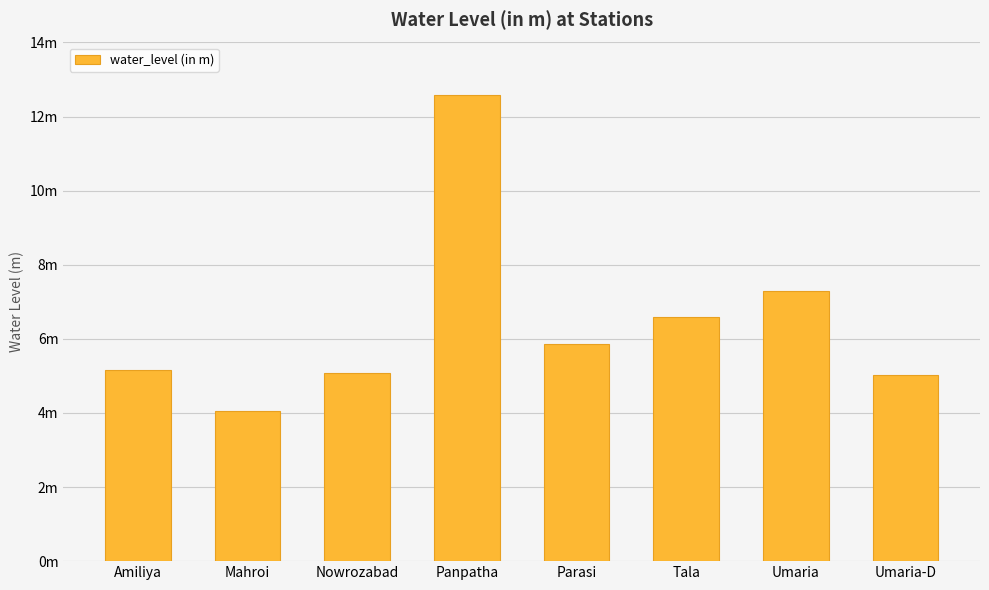

What is the difference between the values at Nowrozabad and Tala?

1.5